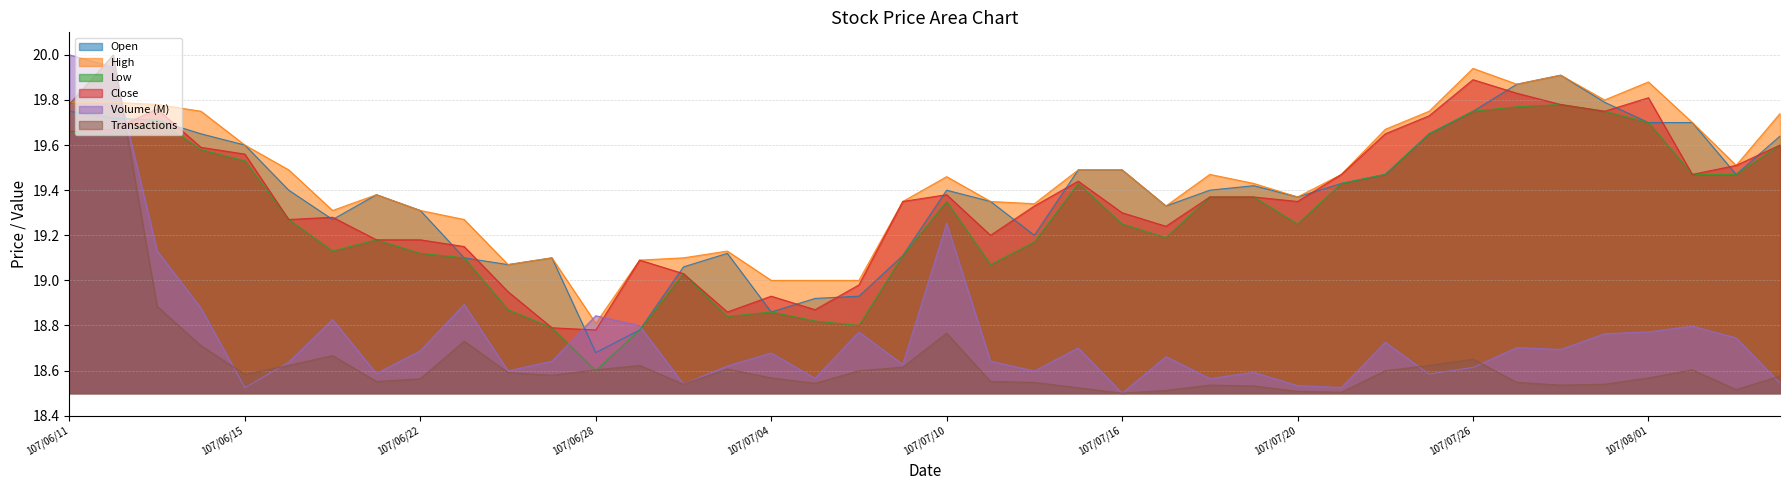

At which category is the sum across all series the highest?

107/06/12